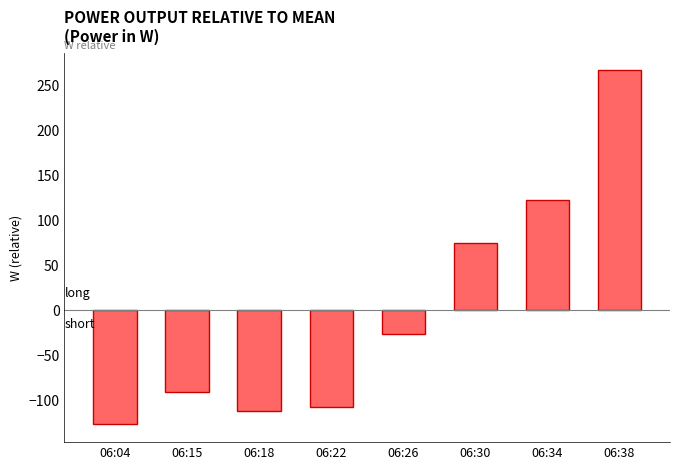

Does the chart contain any negative values?

Yes